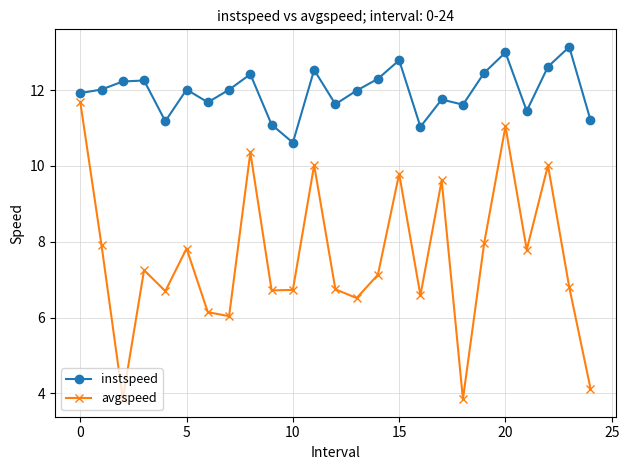

What is the highest value of the instspeed series?

13.1